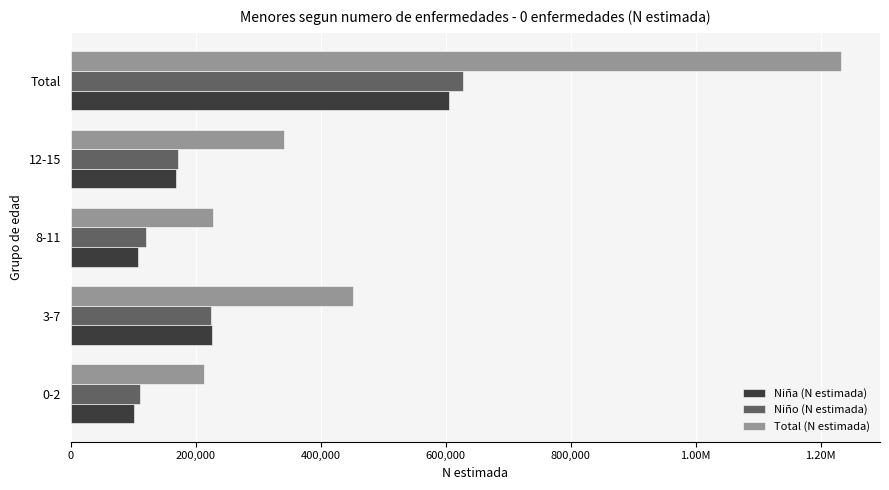

What are all the series names shown in the legend?

Niña (N estimada), Niño (N estimada), Total (N estimada)